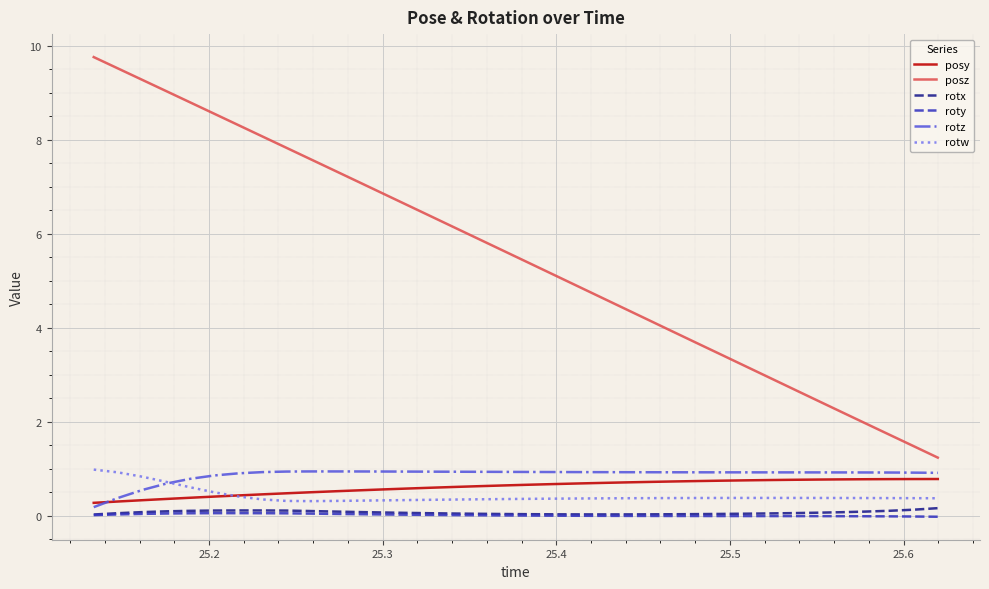

True or false: roty and posy intersect in this chart.

False